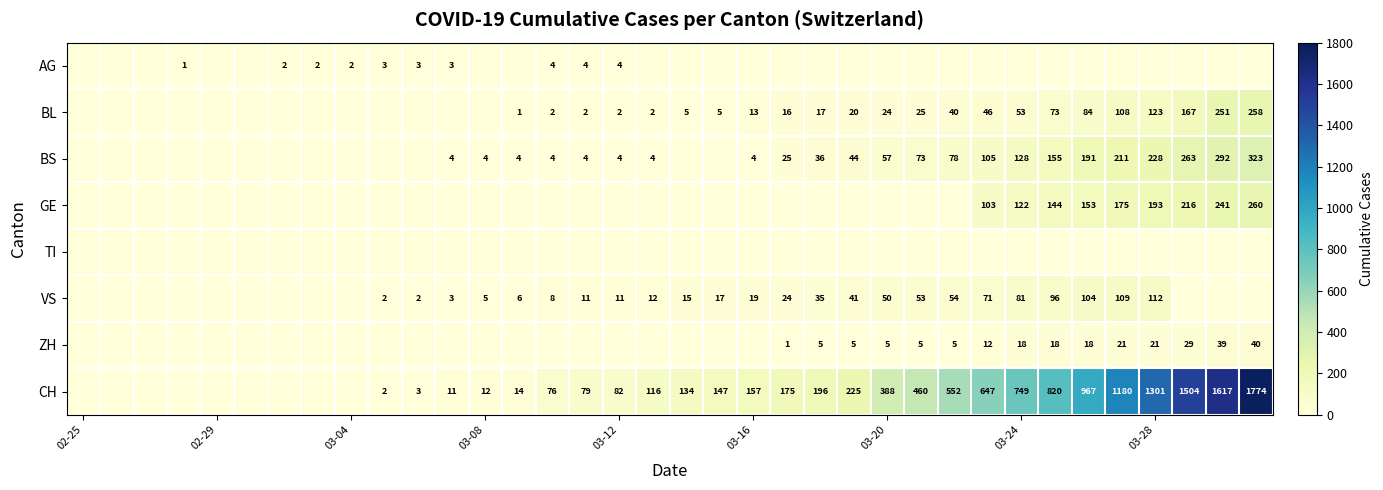

The ZH series shows 17 at 02-25. True or false?

False